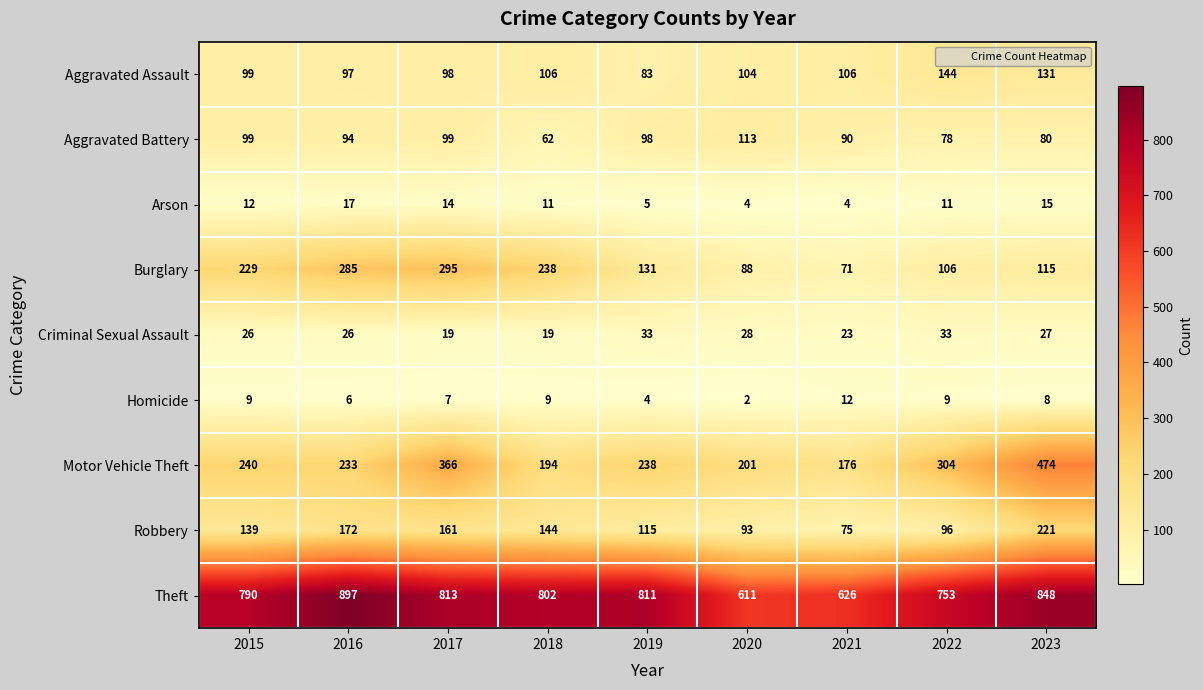

What is the total value across all series at 2023?

1919